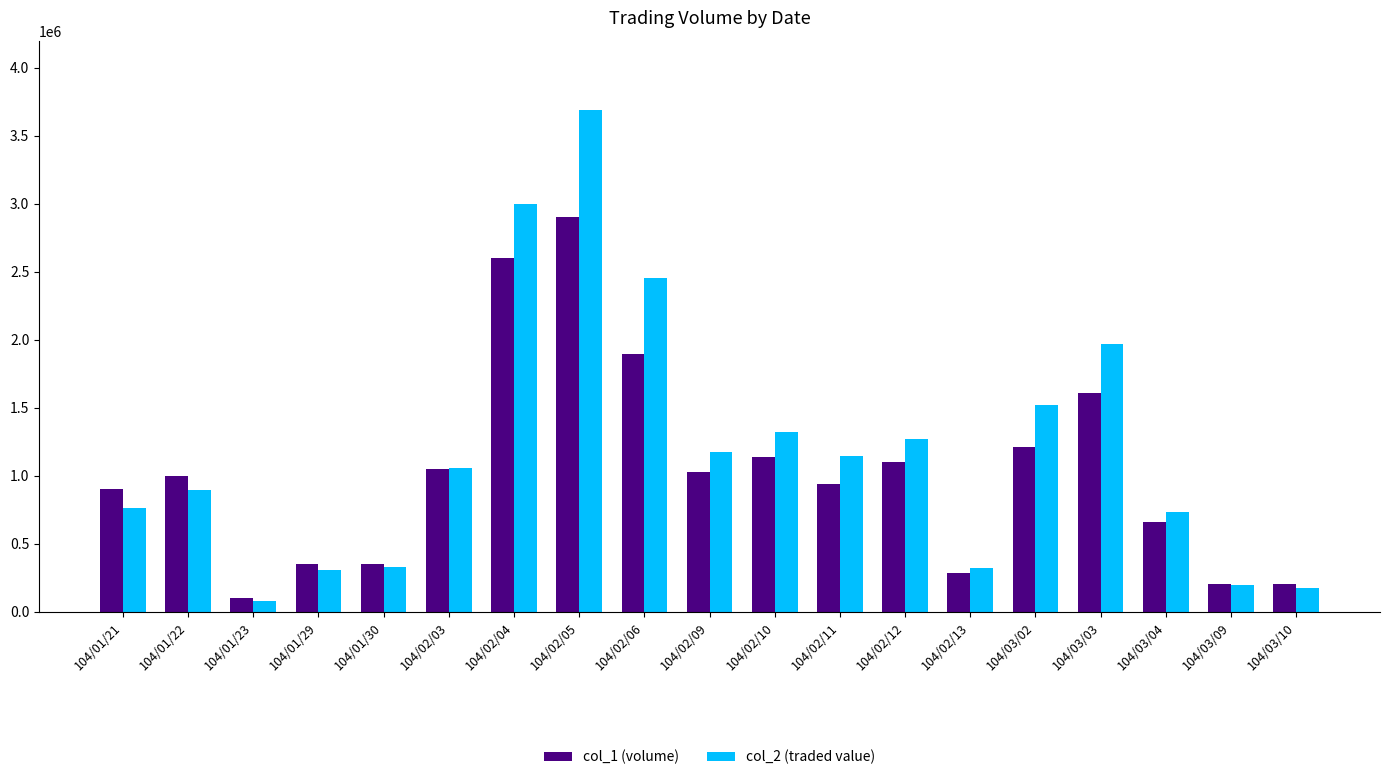

Is it true that col_2 (traded value) equals 1268470 at 104/02/12?

True